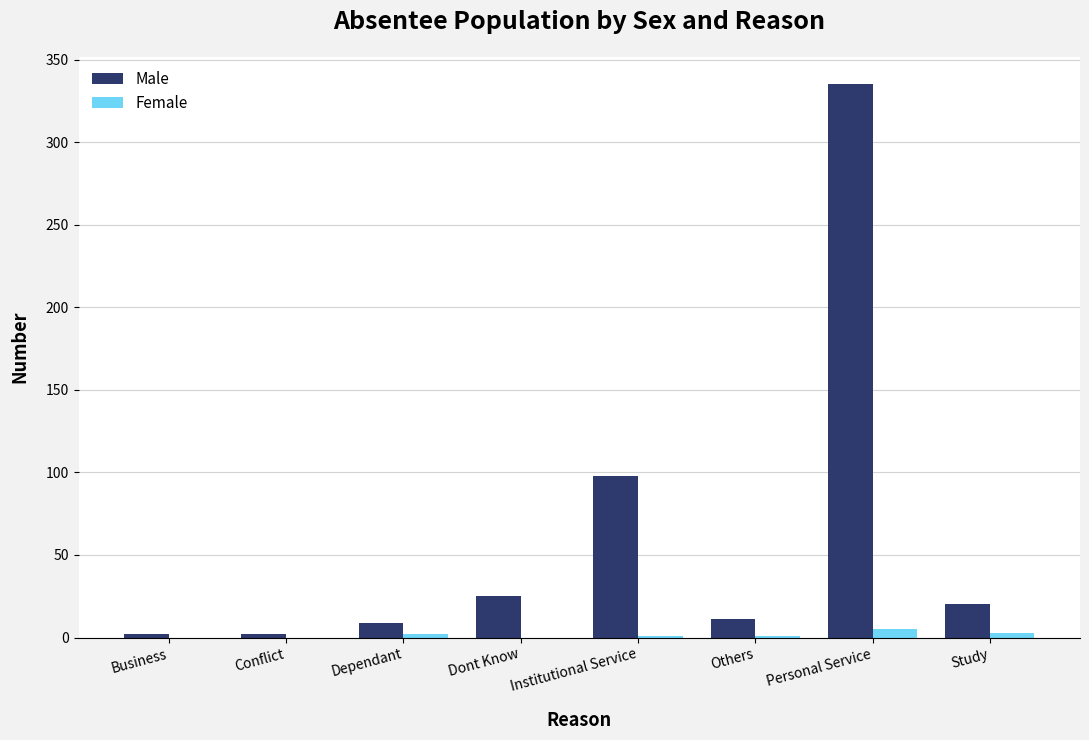

What is the sum of the Female values at Study and Conflict?

3